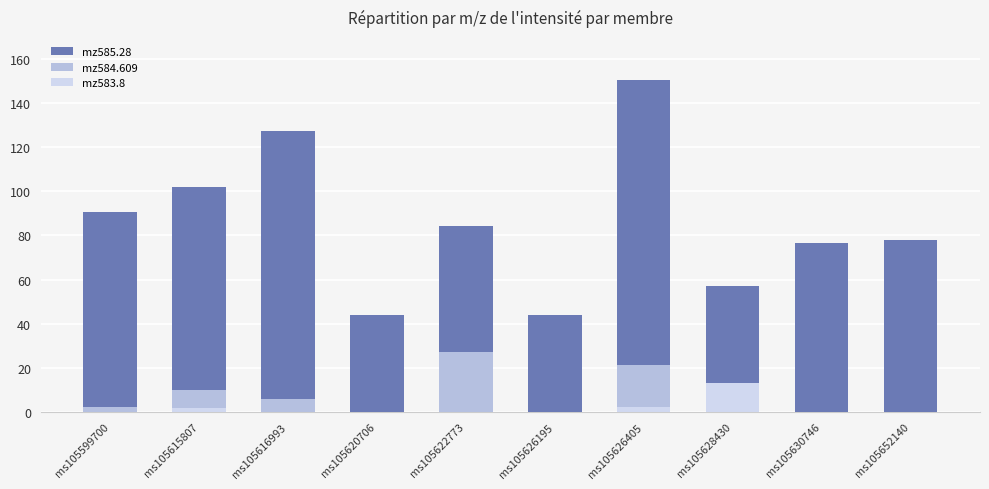

Reading right to left, what are all the values shown in this chart?

mz585.28: ms105652140=77.8	ms105630746=76.4	ms105628430=56.9	ms105626405=150.4	ms105626195=43.9	ms105622773=84.1	ms105620706=44.1	ms105616993=127.4	ms105615807=101.9	ms105599700=90.5
mz584.609: ms105652140=0.0	ms105630746=0.0	ms105628430=6.6	ms105626405=21.3	ms105626195=0.0	ms105622773=27.2	ms105620706=0.0	ms105616993=5.9	ms105615807=10.0	ms105599700=2.4
mz583.8: ms105652140=0.0	ms105630746=0.0	ms105628430=13.3	ms105626405=2.5	ms105626195=0.0	ms105622773=0.0	ms105620706=0.0	ms105616993=0.0	ms105615807=1.8	ms105599700=0.0